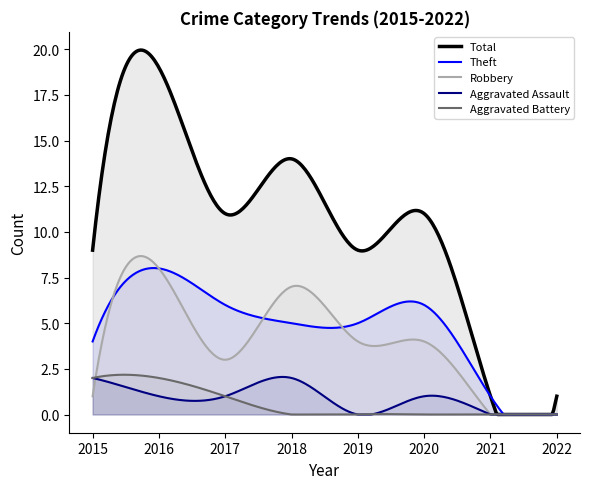

What is the total value across all series at 2021?

2